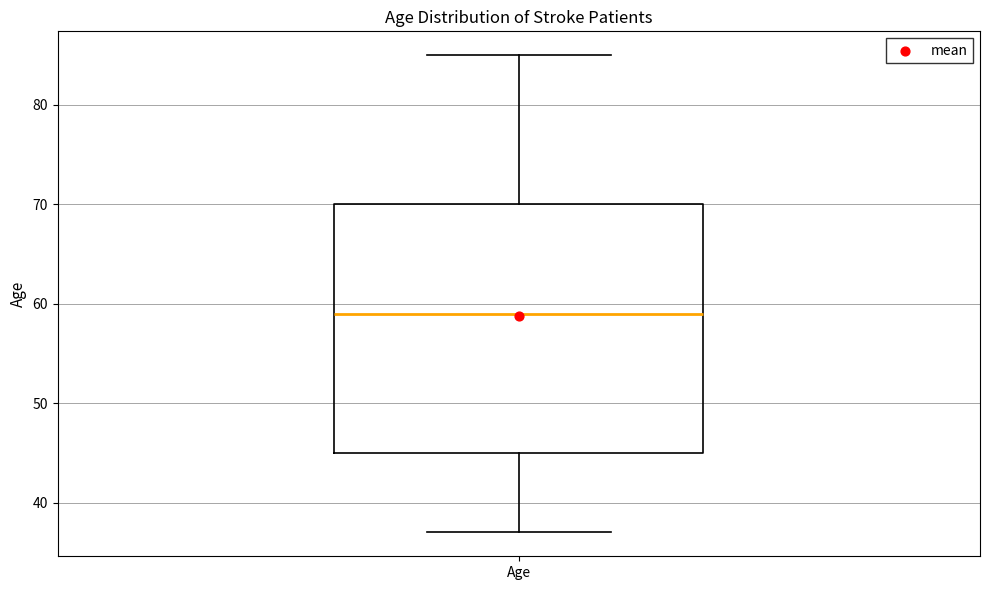

Transcribe this box plot: give where the median line is, the range the box spans, and where the two whiskers end, as read against the y-axis. The values are not printed on the chart, so give them approximately, as read against the axis.

median 59, box 45 to 70, whiskers 37 to 85